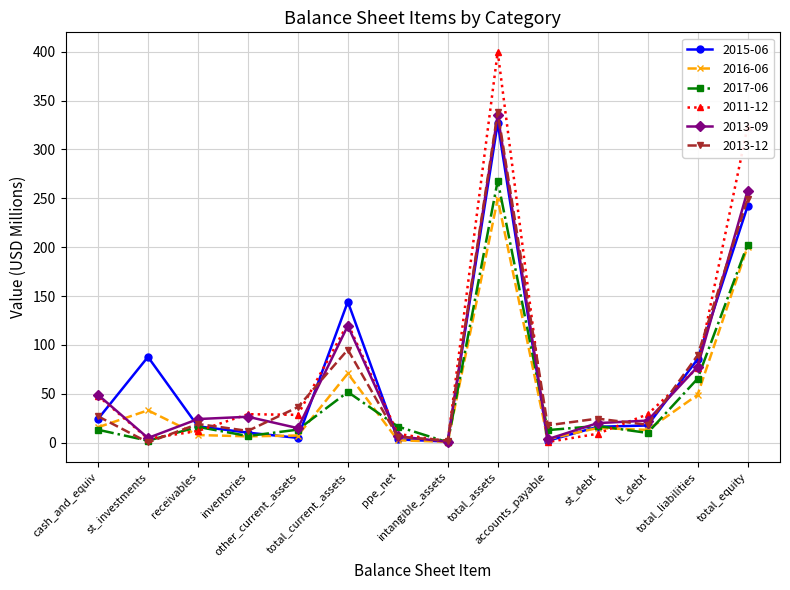

What is the value of the 2017-06 point at the 14th from the left?

202.5